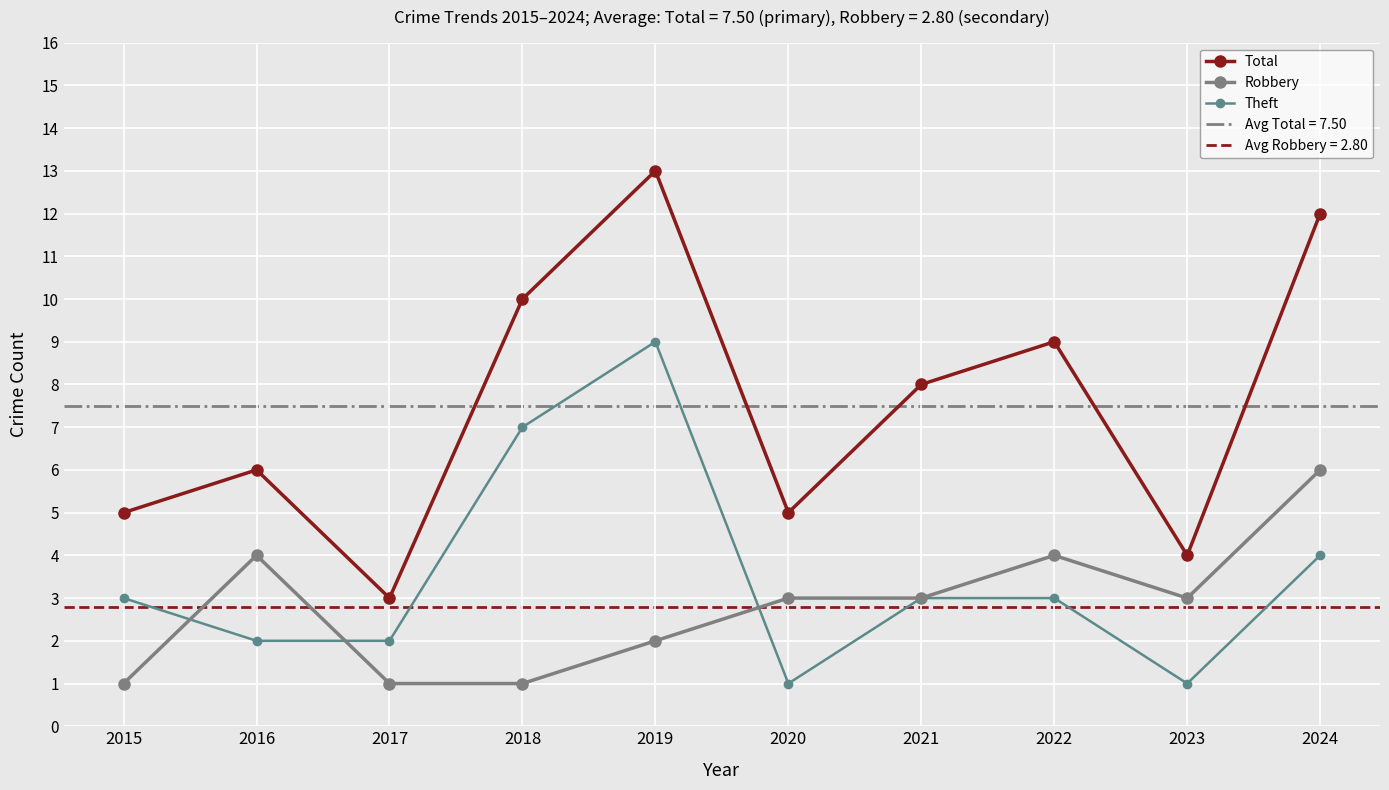

After their last crossing, which series has the higher values: Theft or Robbery?

Robbery